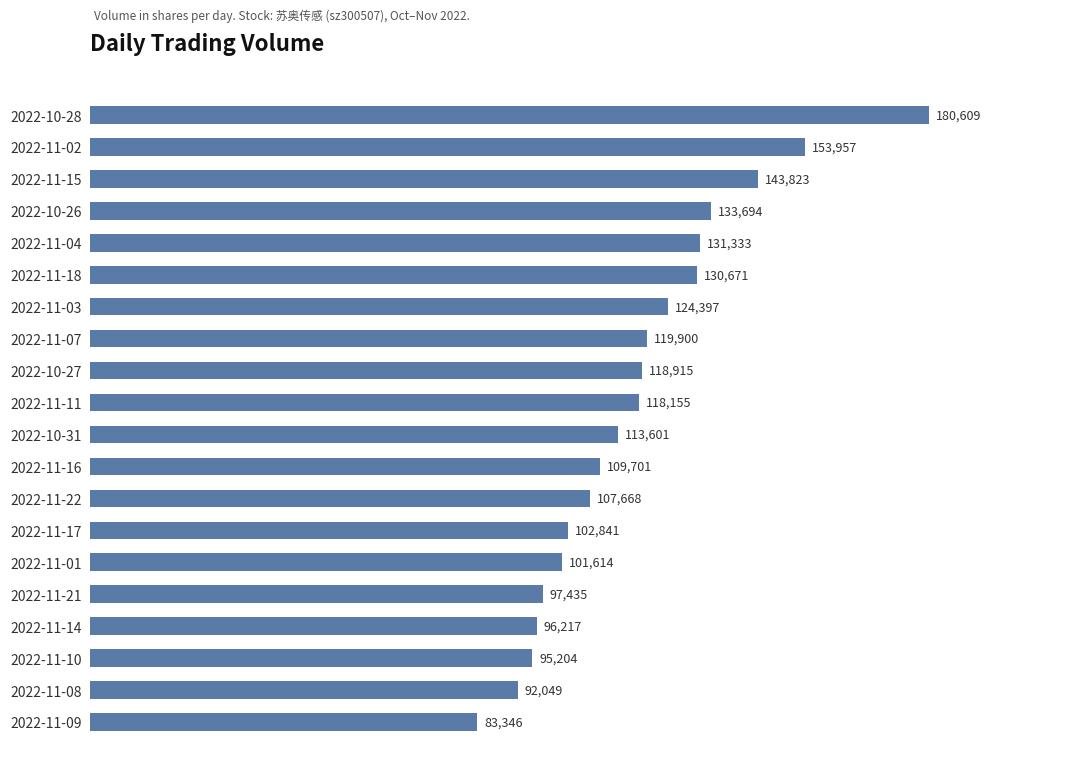

The chart shows a value of 131333 at 2022-11-04. True or false?

True